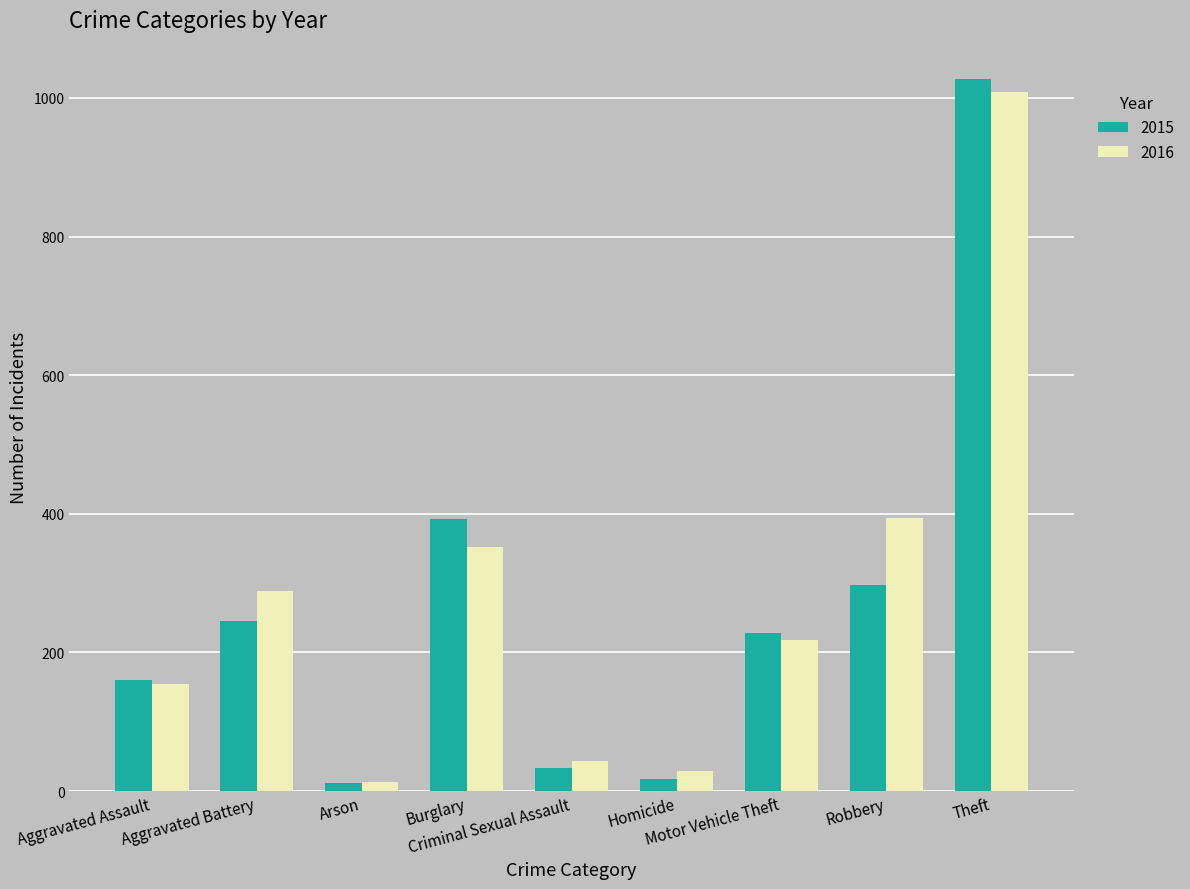

Count the number of data series in this chart.

2